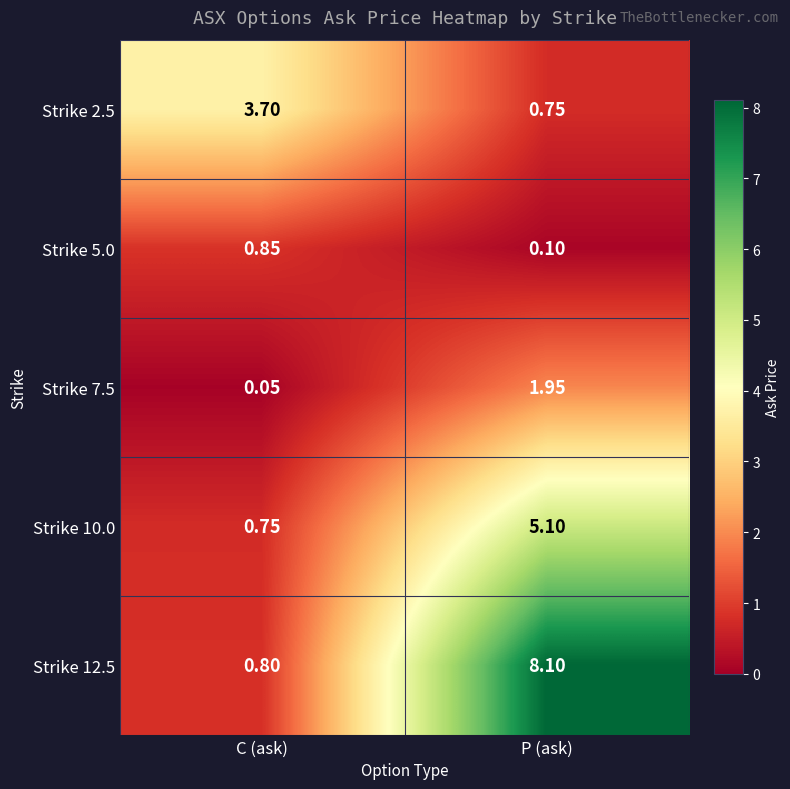

How many categories are shown in the chart?

2